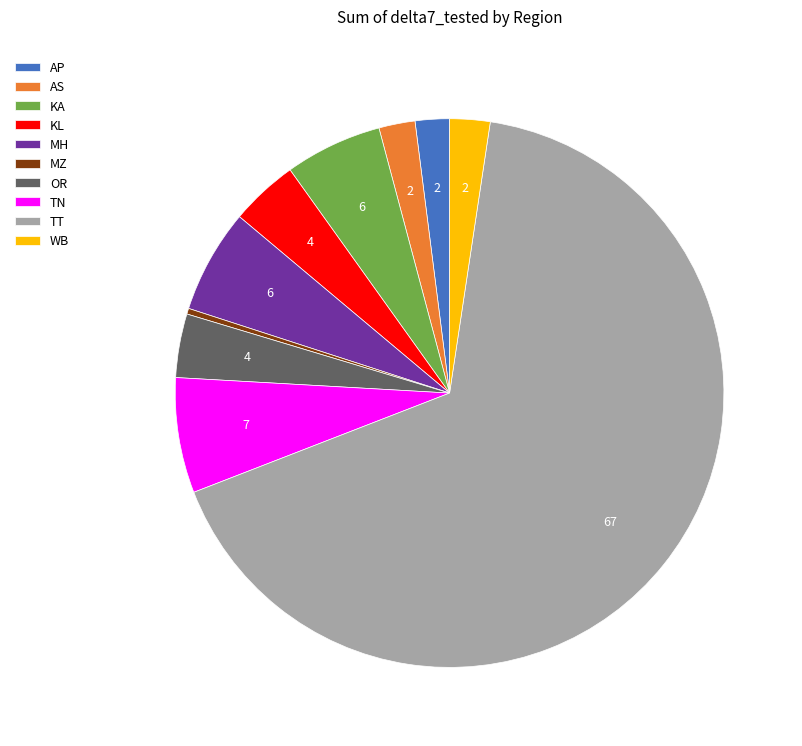

Is TT the majority of the pie?

Yes